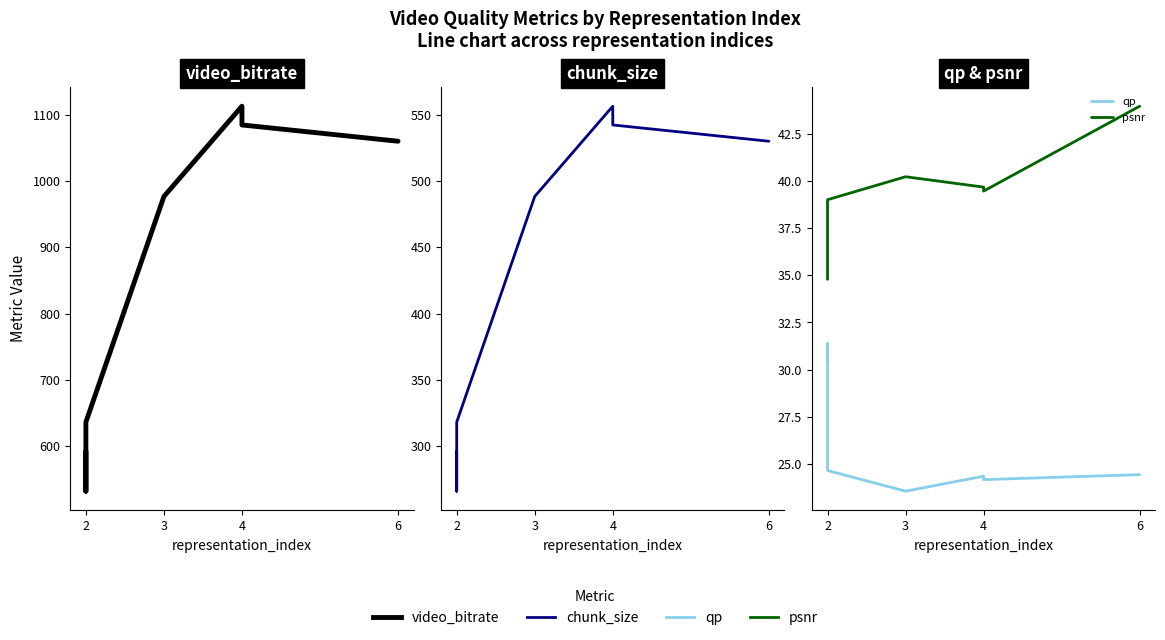

True or false: qp and psnr cross at least once.

False